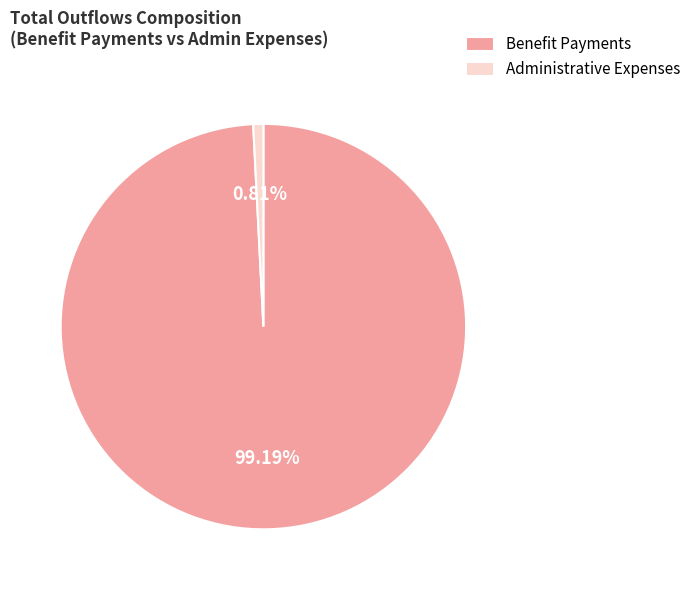

To the nearest percent, what is the difference between the largest and smallest slice percentages?

98%